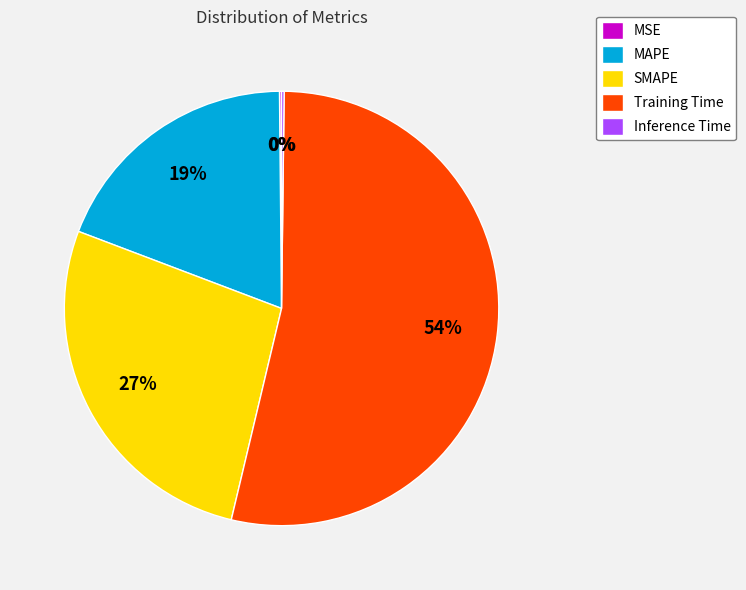

What is the largest slice in the pie chart?

Training Time